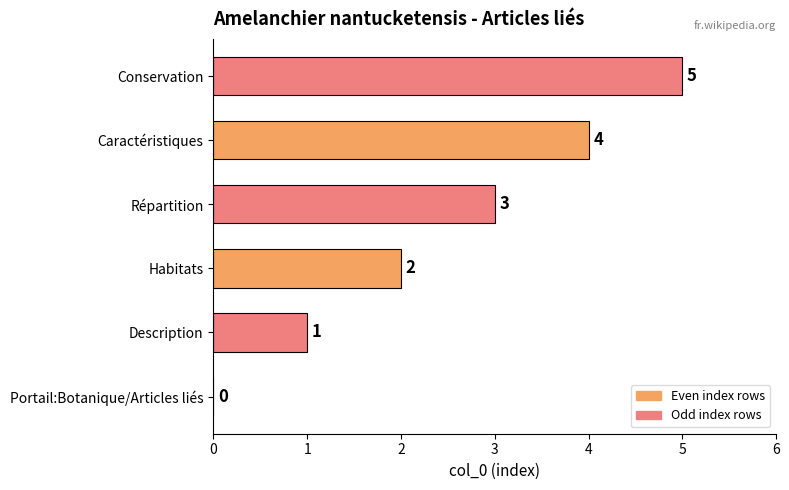

The value at Répartition is 3. True or false?

True